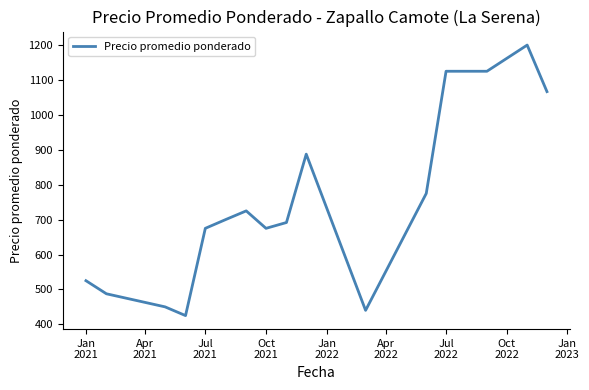

What is the smallest value displayed?

425.0